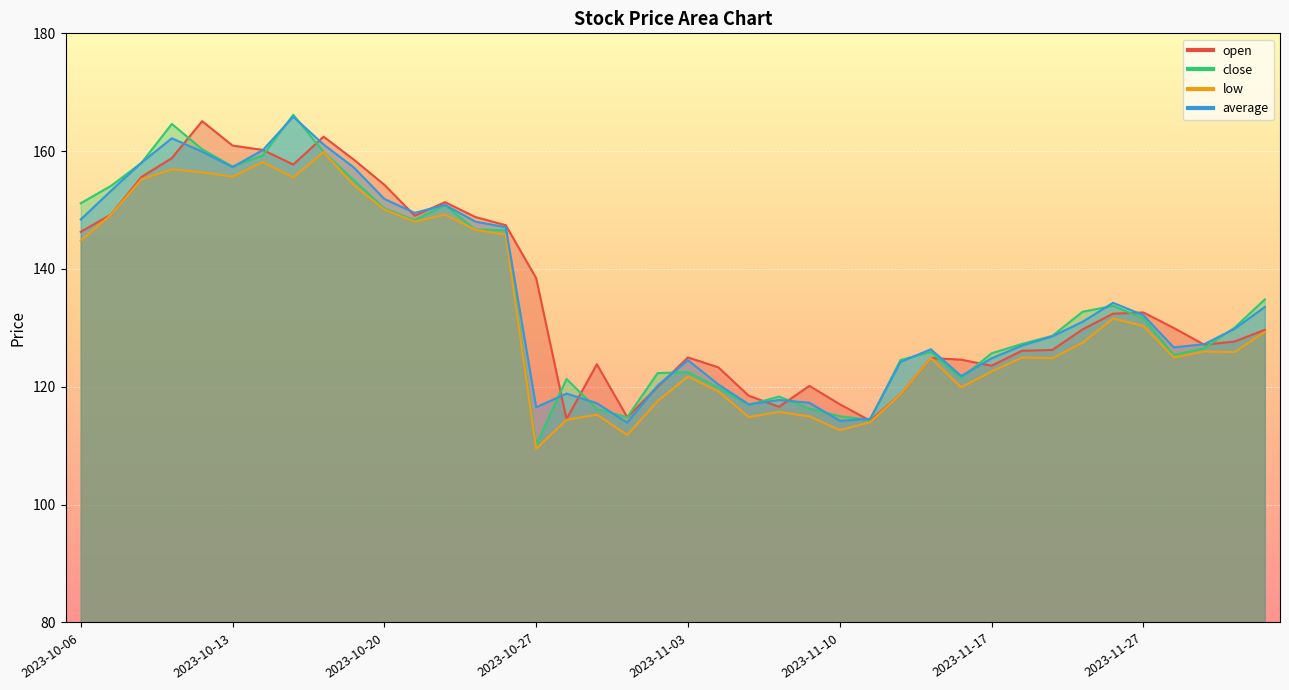

True or false: close and open cross at least once.

True